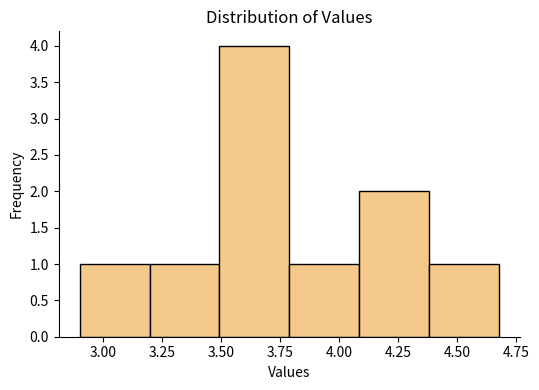

Reading left to right, transcribe this chart: for each bar, give the range it covers on the x-axis and its height. Neither the bar edges nor the heights are printed on the chart, so give them approximately, as read against the axes.

2.9 to 3.2: 1
3.2 to 3.5: 1
3.5 to 3.8: 4
3.8 to 4.1: 1
4.1 to 4.4: 2
4.4 to 4.7: 1